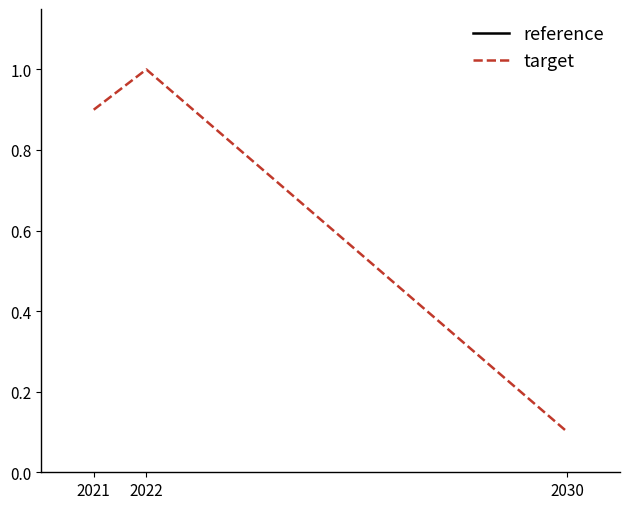

What is the value of the 1st point from the left?

0.9